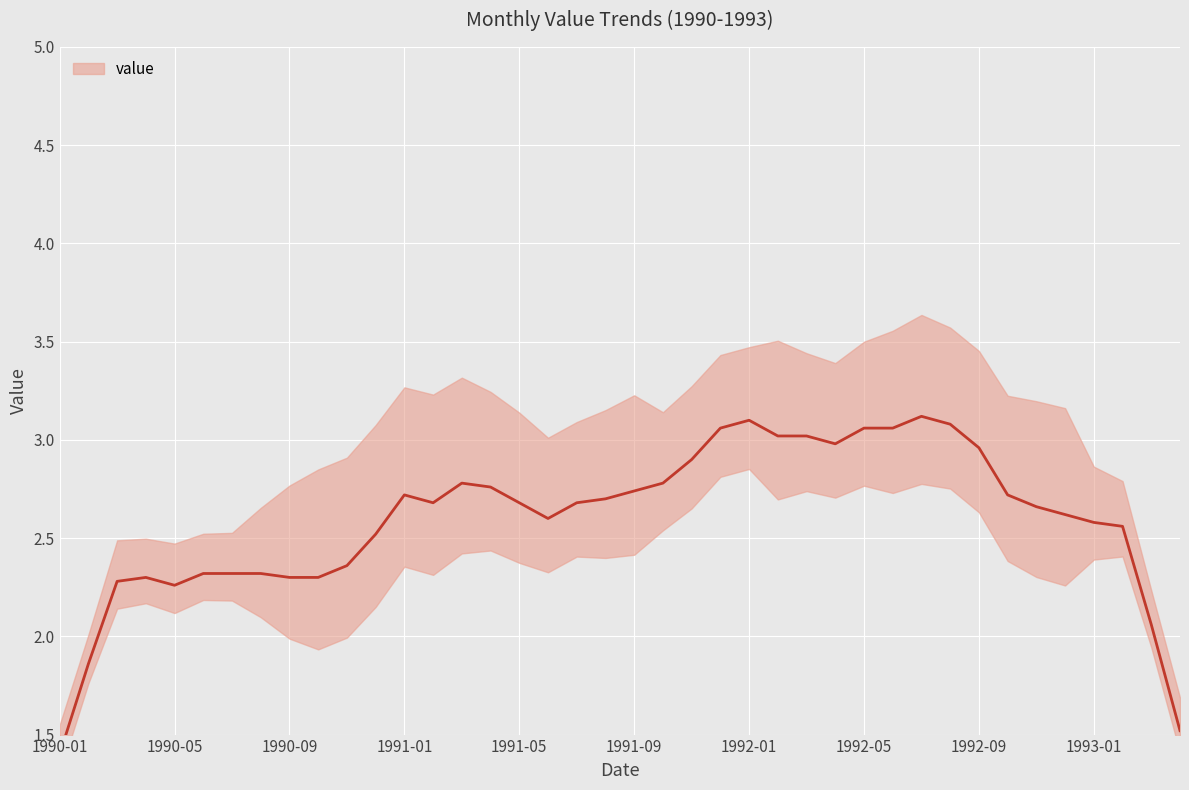

True or false: the data has more than 0 interior local peaks.

True